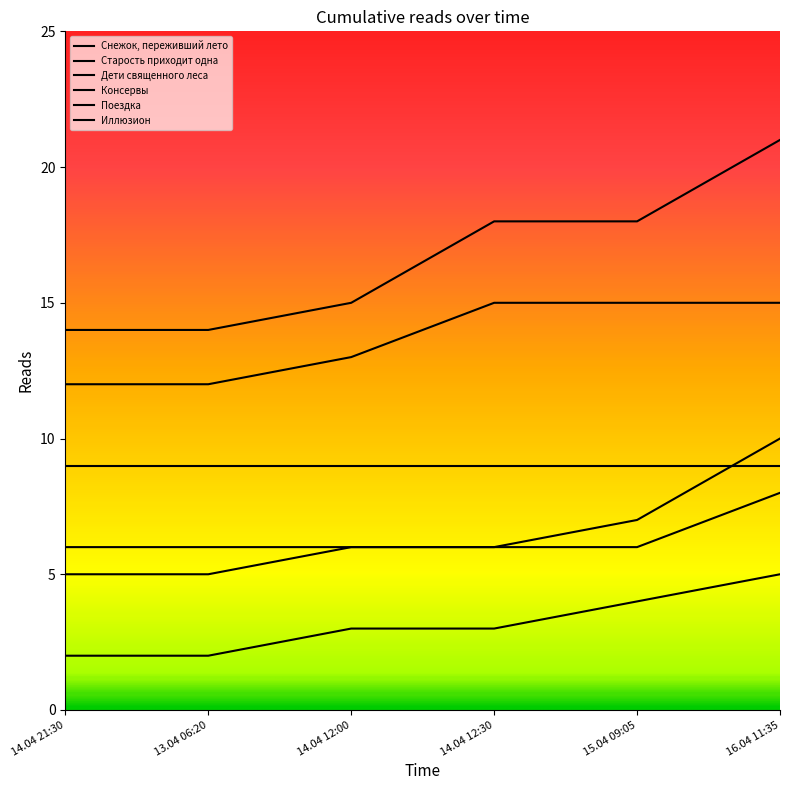

True or false: Поездка and Иллюзион intersect in this chart.

False